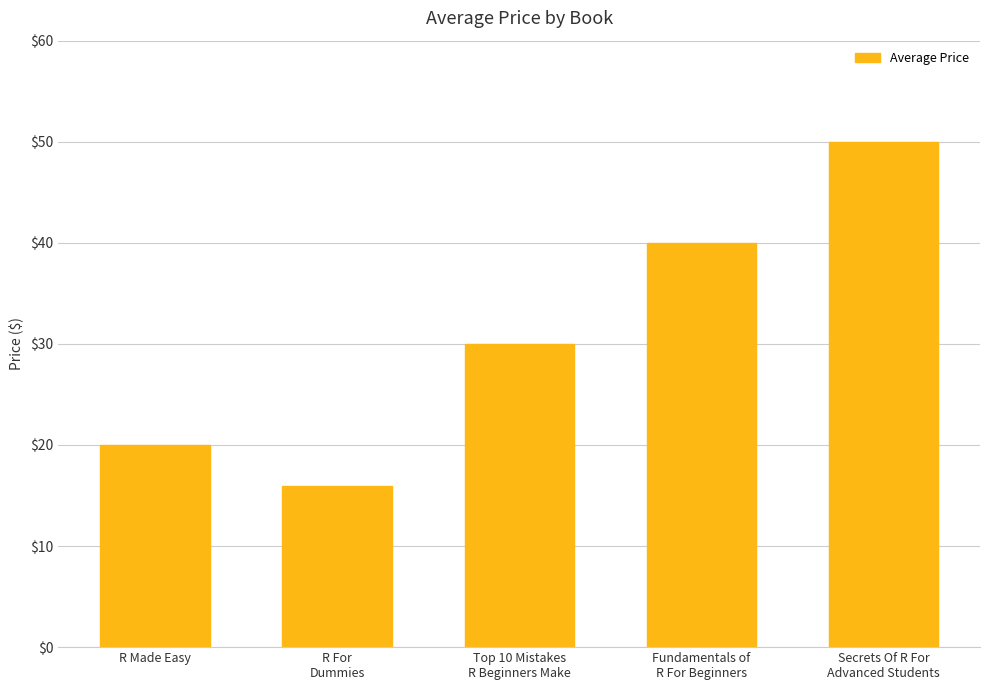

Where does the data first go above 29?

Top 10 Mistakes
R Beginners Make